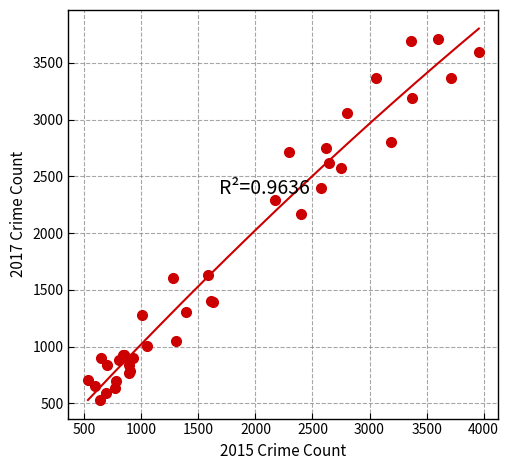

What Y value in the scatter plot is closest to 2121?

2171